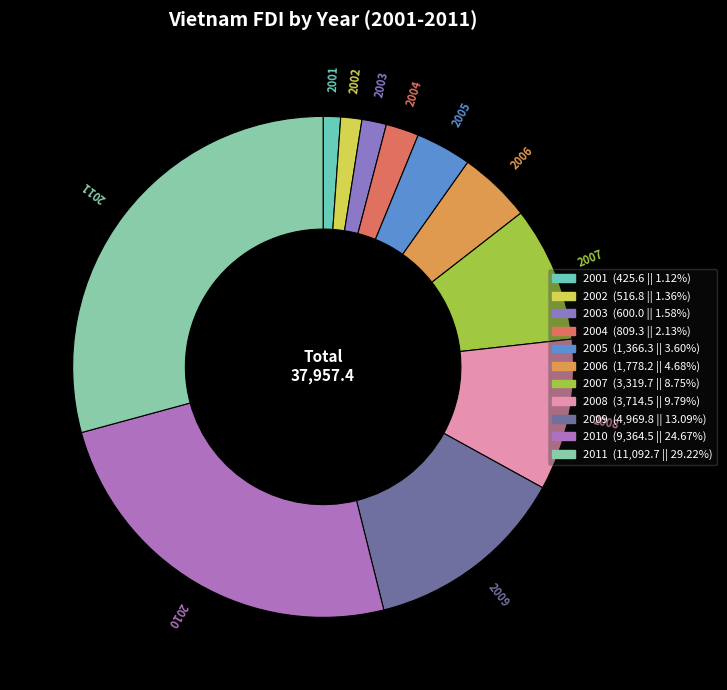

Count the number of slices in the pie.

11